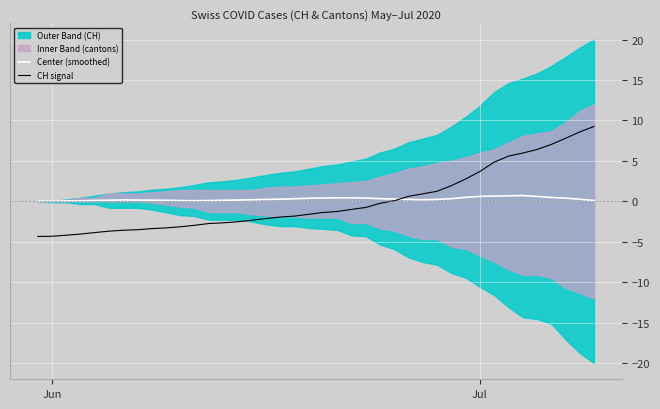

What is the minimum value for CH signal?

-4.3